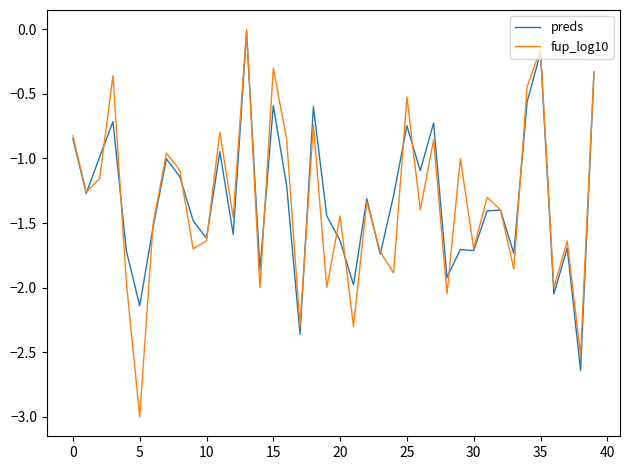

Which series has the widest spread of values?

fup_log10